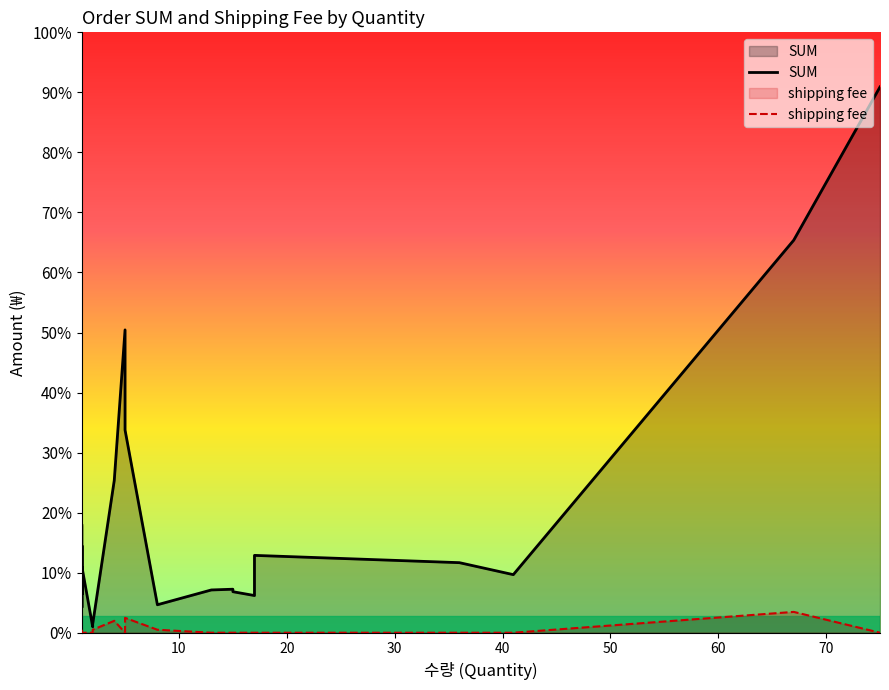

List the series in order of their peak value, highest first.

SUM, shipping fee